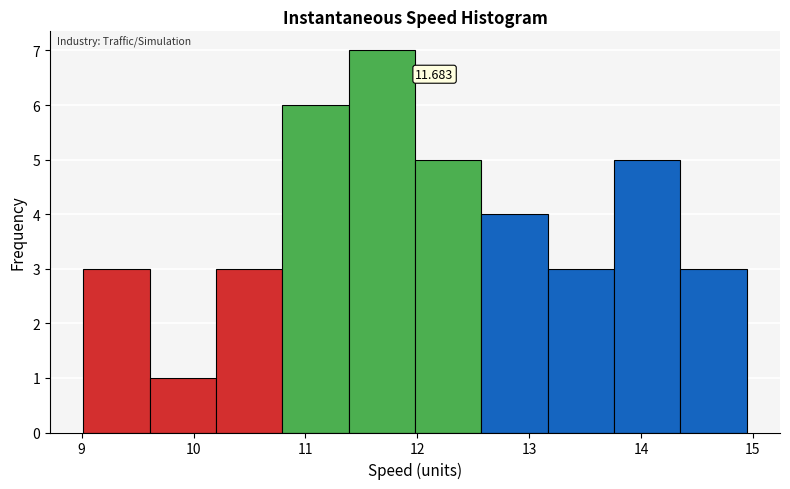

Over which range of the x-axis is the bar tallest?

11.4 to 12.0